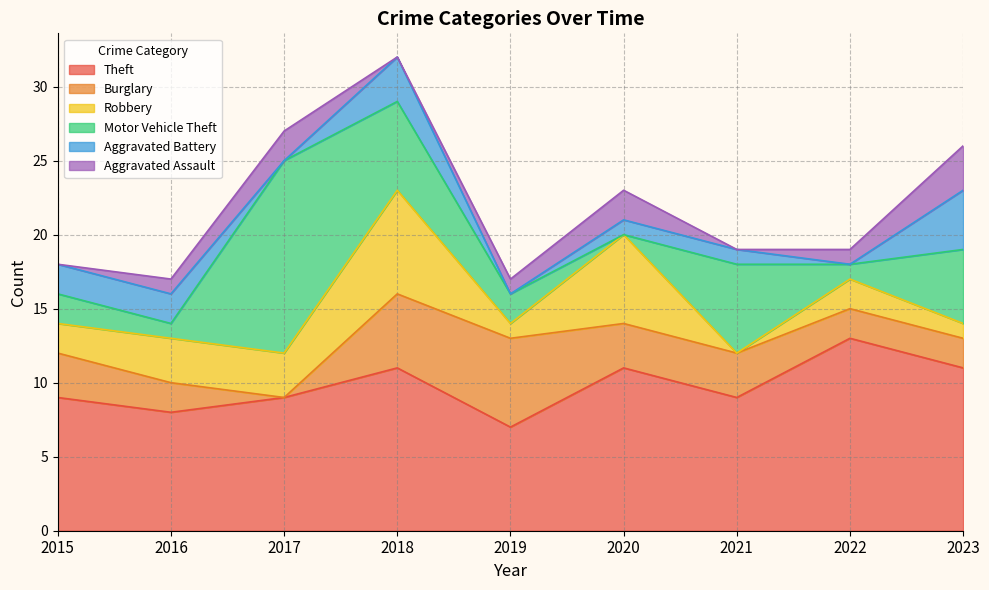

List the series in order of their peak value, lowest first.

Aggravated Assault, Aggravated Battery, Burglary, Robbery, Theft, Motor Vehicle Theft